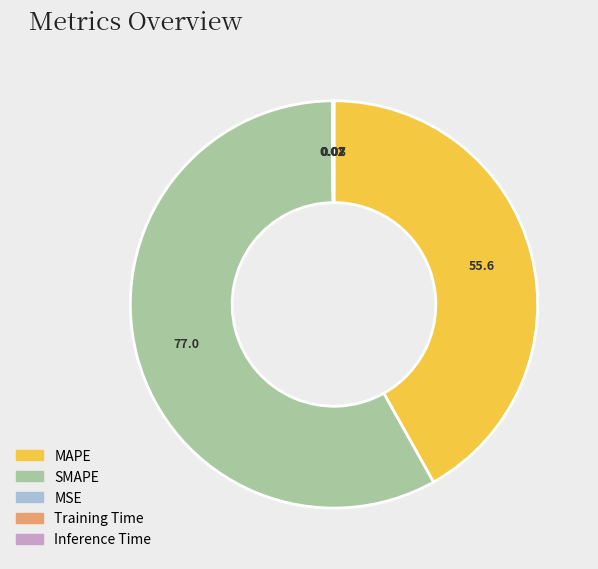

Is there any slice that represents more than half of the pie?

Yes